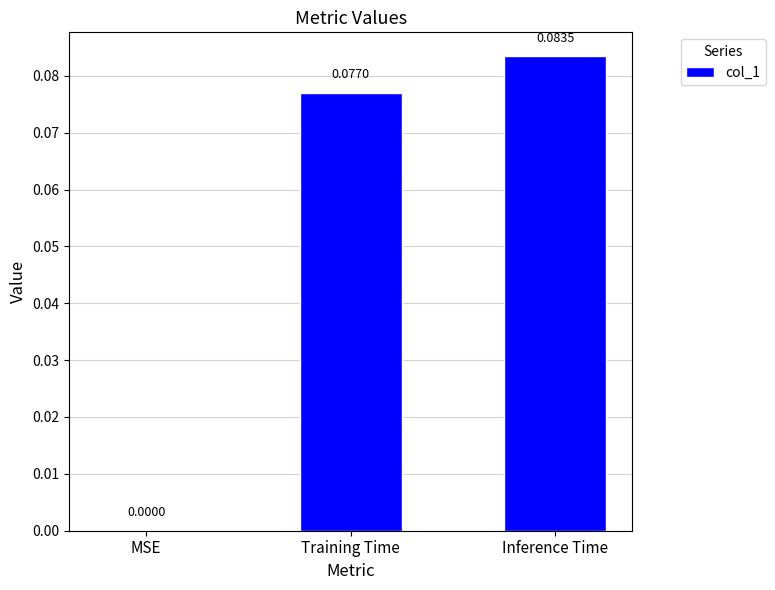

Count the number of categories in the chart.

3